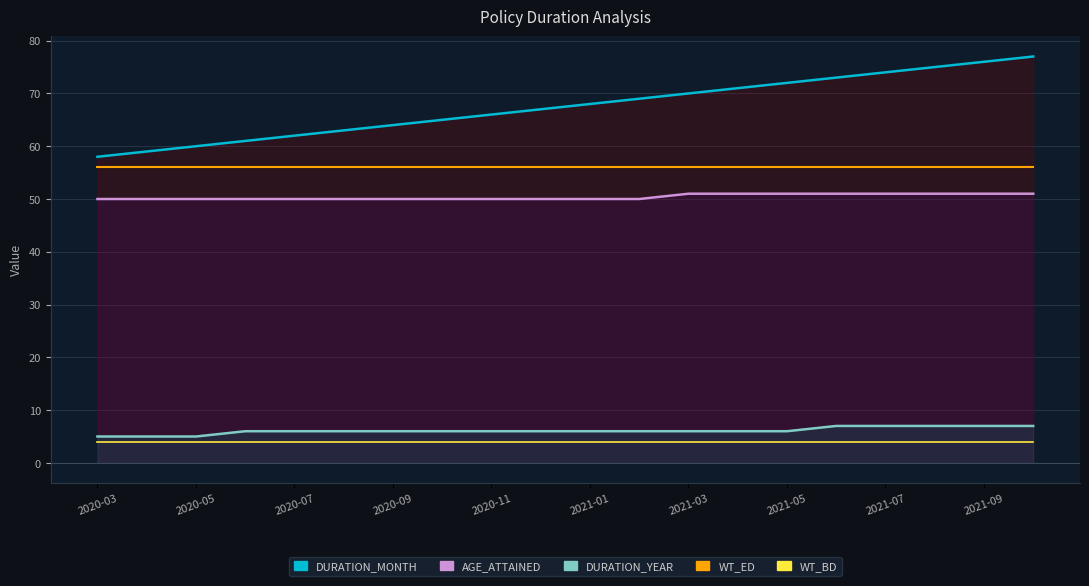

What is the difference between the maximum and minimum values in the AGE_ATTAINED series?

1.0